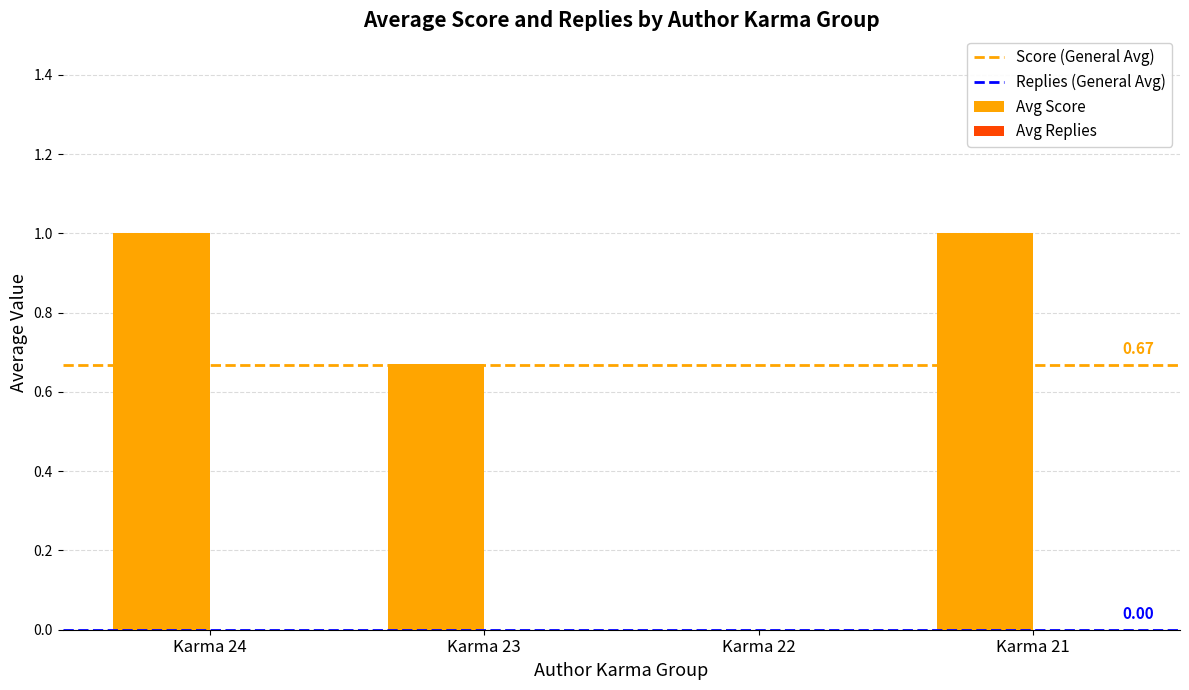

What is the sum of the values at Karma 22 and Karma 24?

1.0